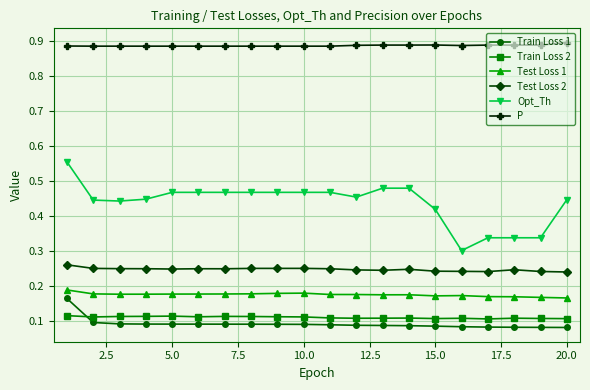

True or false: Opt_Th and Test Loss 1 cross at least once.

False